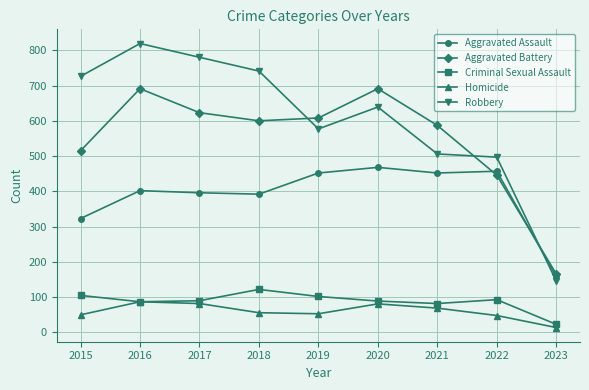

What is the total value across all series at 2022?

1541